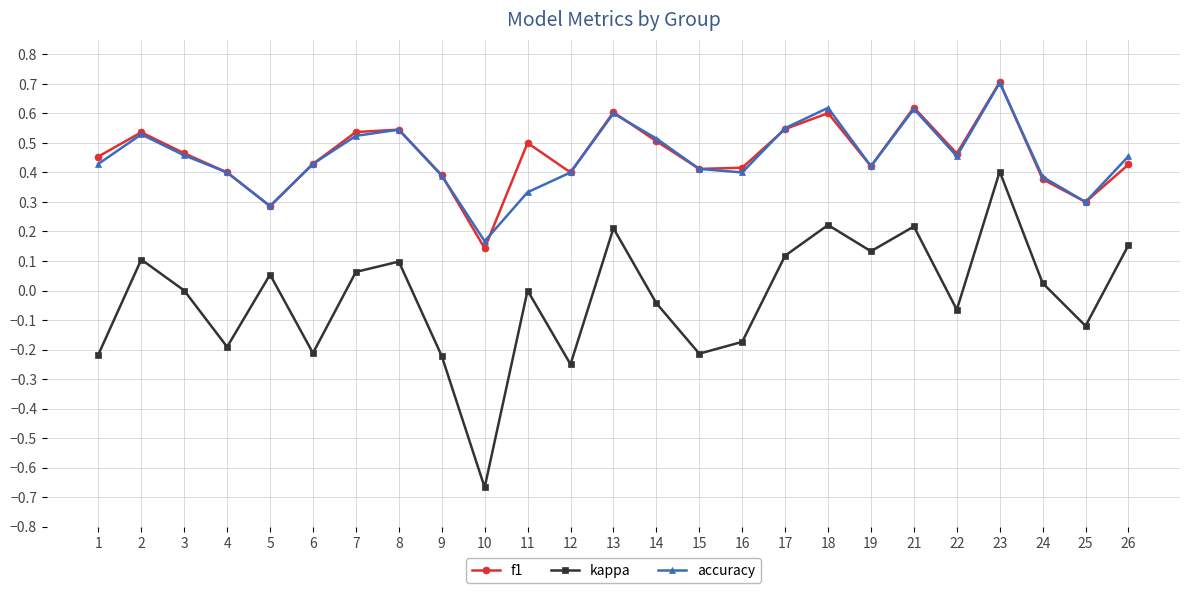

Is the value of kappa at 24 greater than the value of f1 at 18?

No